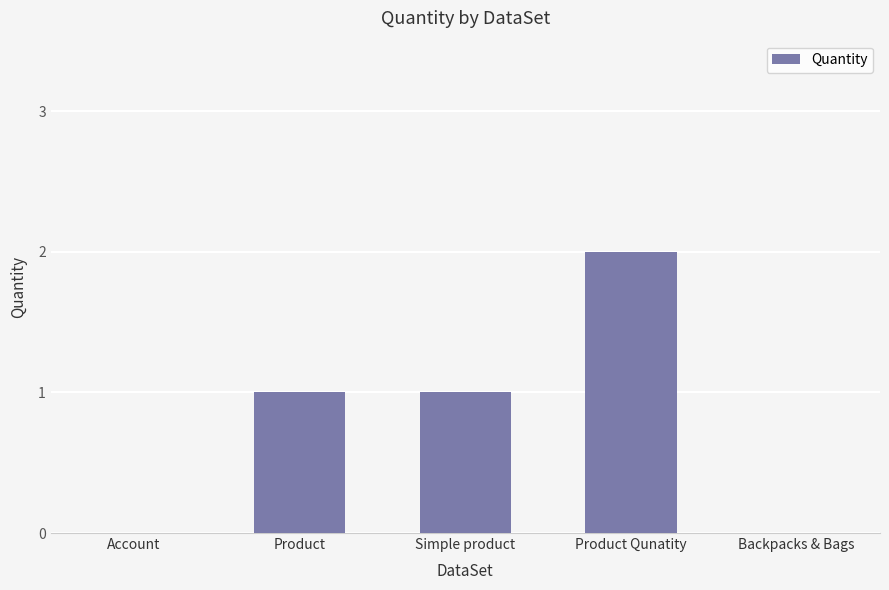

What is the sum of the values at Product Qunatity and Simple product?

3